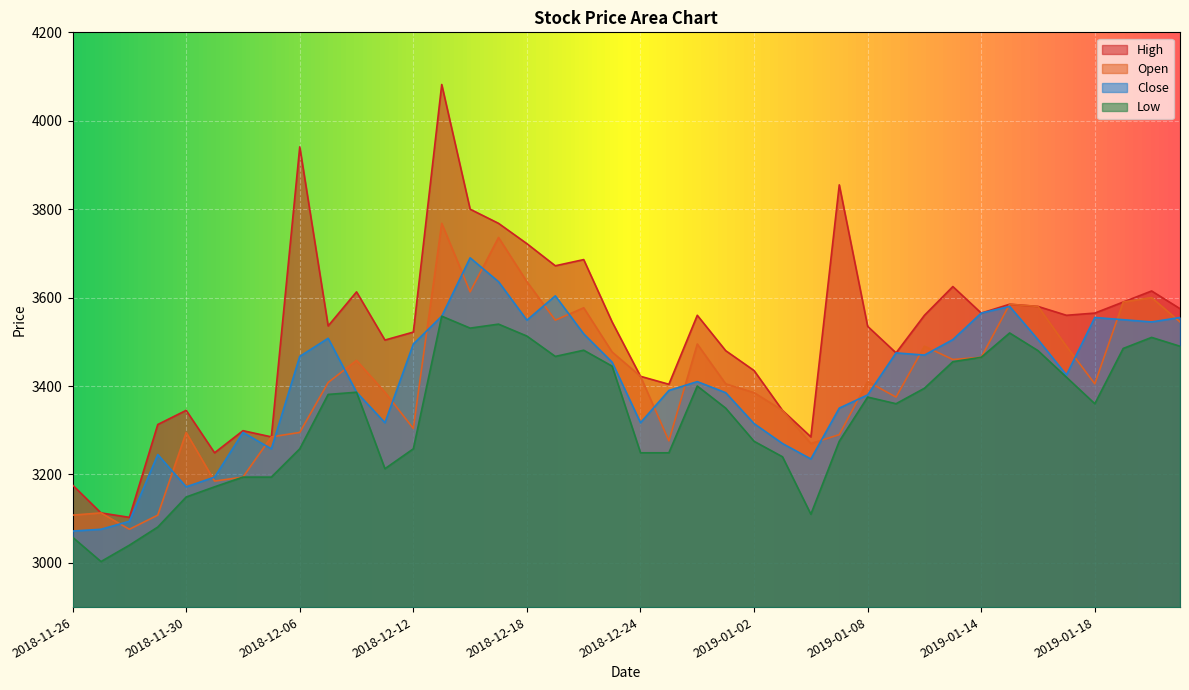

Which category has the highest value in the Low series?

2018-12-13